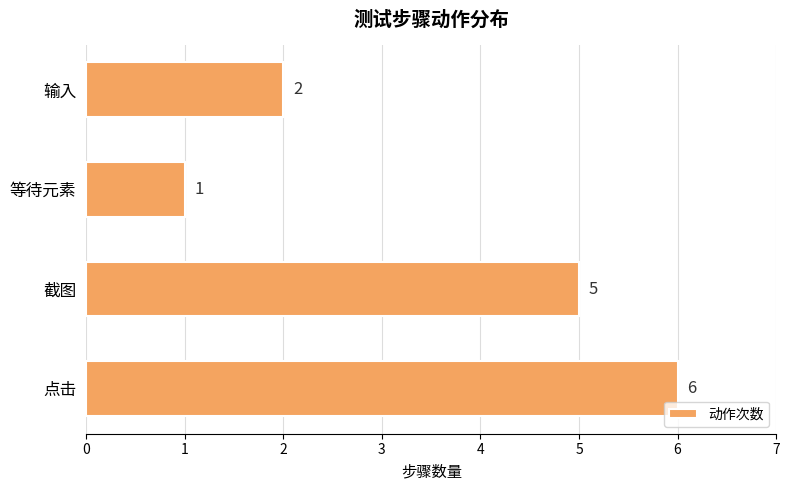

Is it true that the value at 截图 is 8?

False